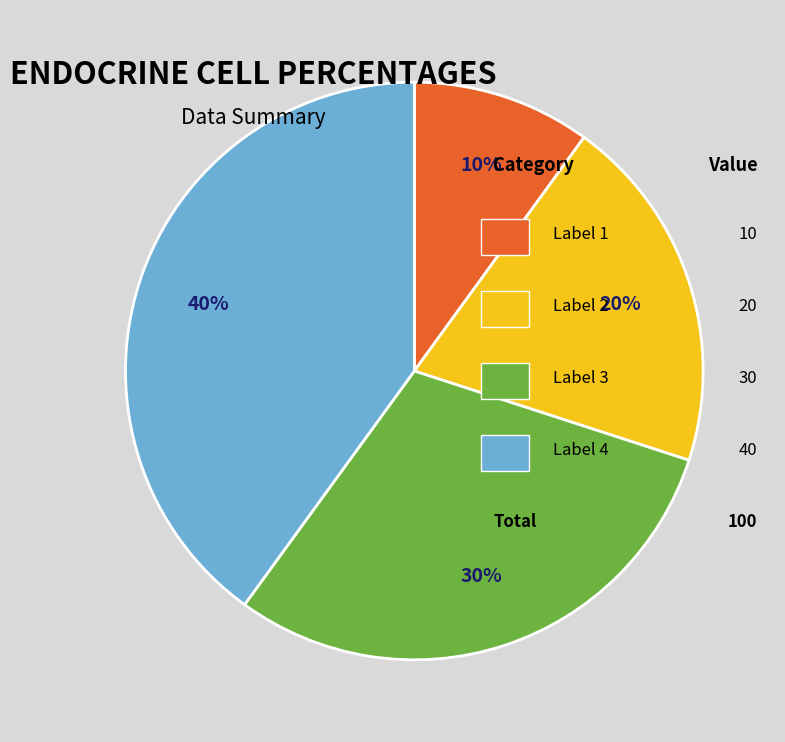

Does any single category account for the majority?

No